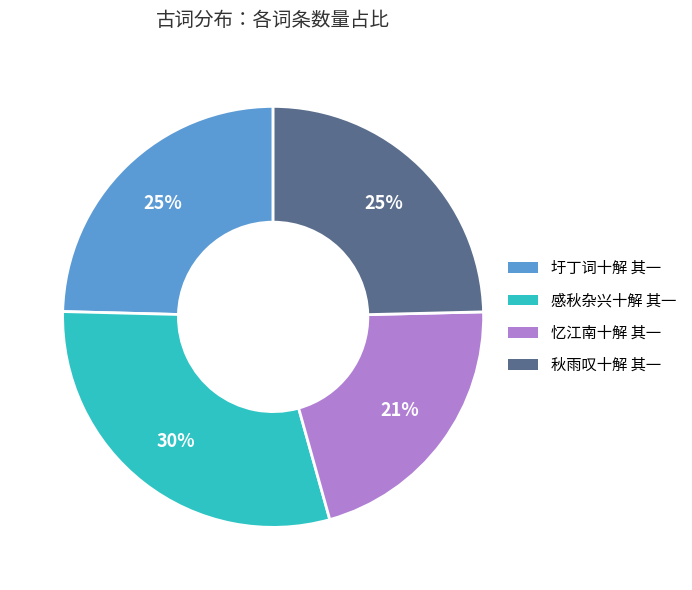

To the nearest percent, what is the difference between the largest and smallest slice percentages?

9%